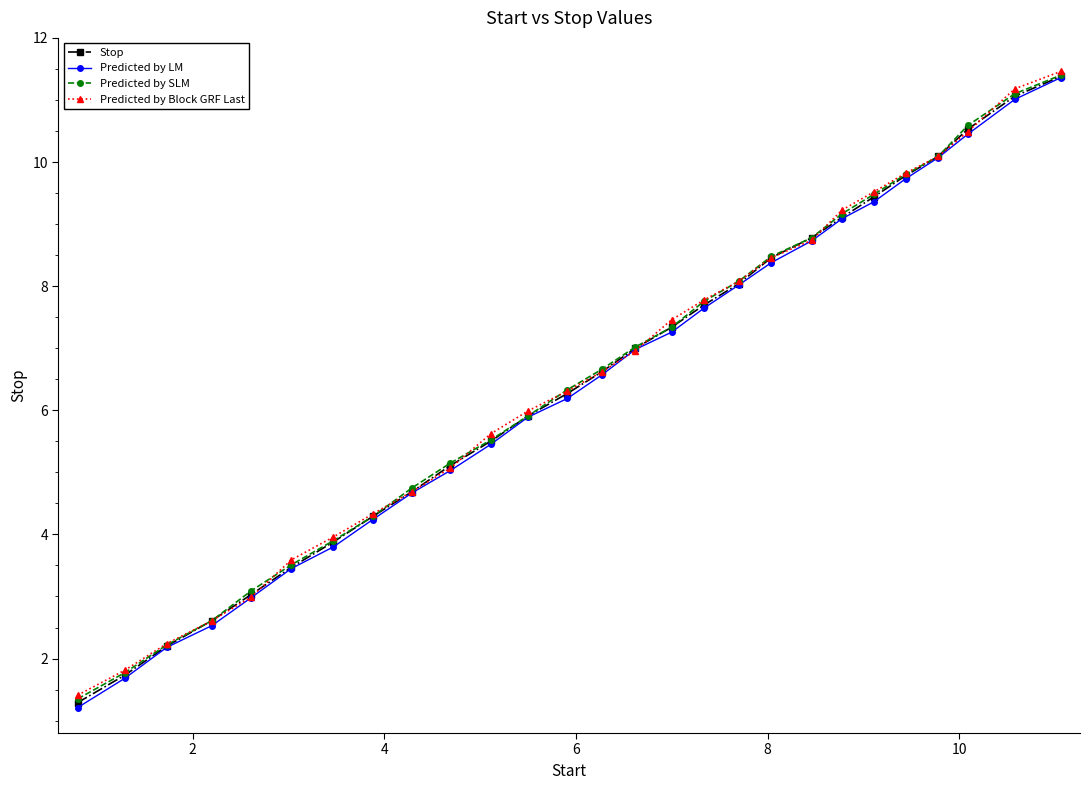

Which series has the largest range (max minus min)?

Predicted by LM